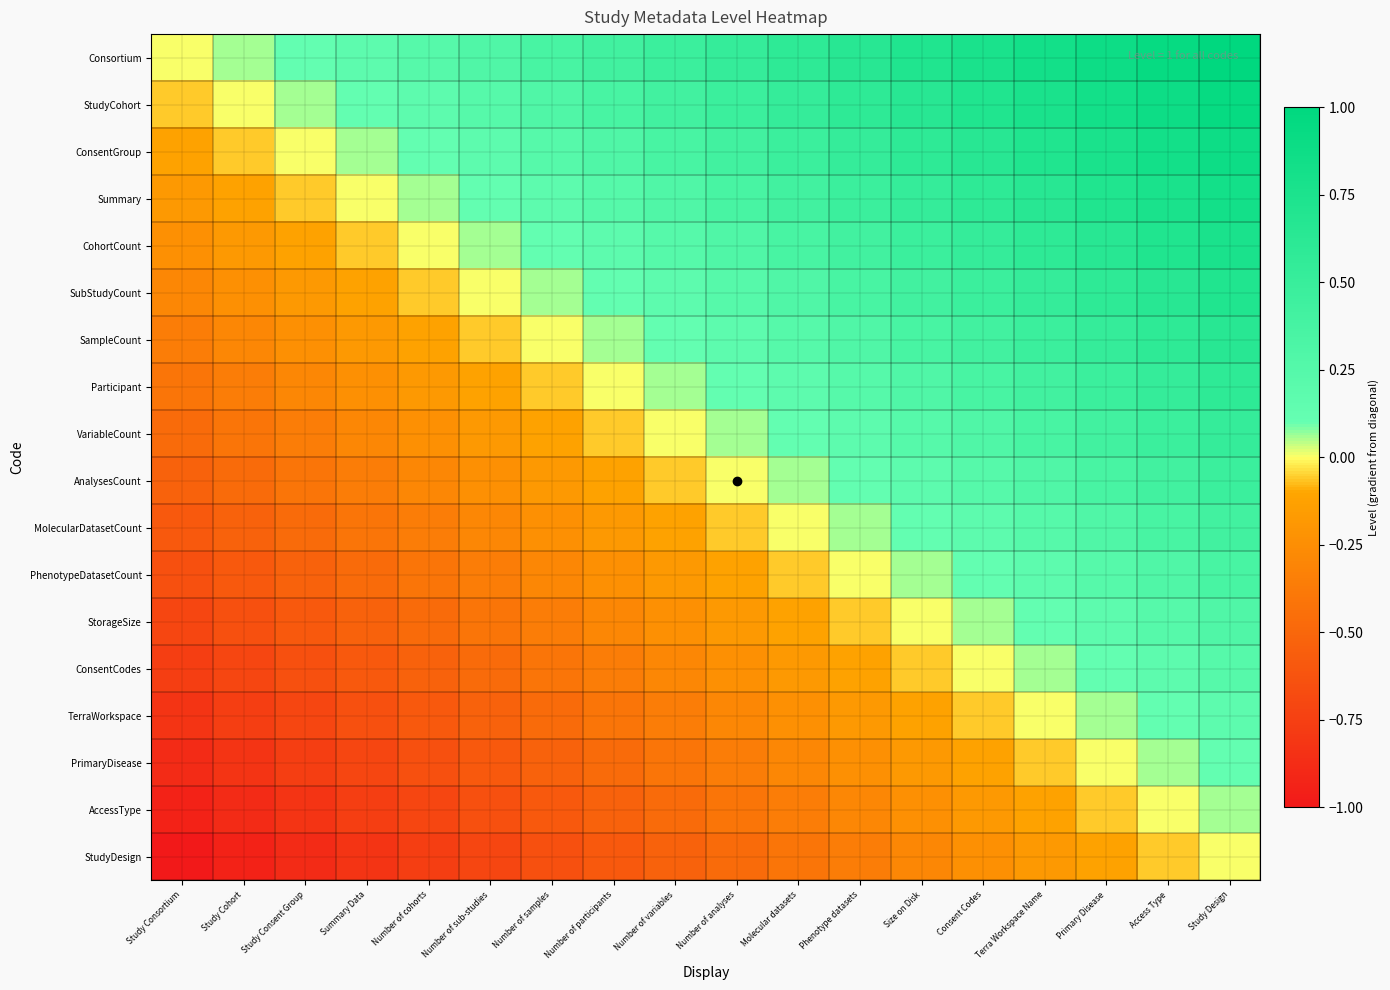

Which label corresponds to the largest value in the chart?

Study Design